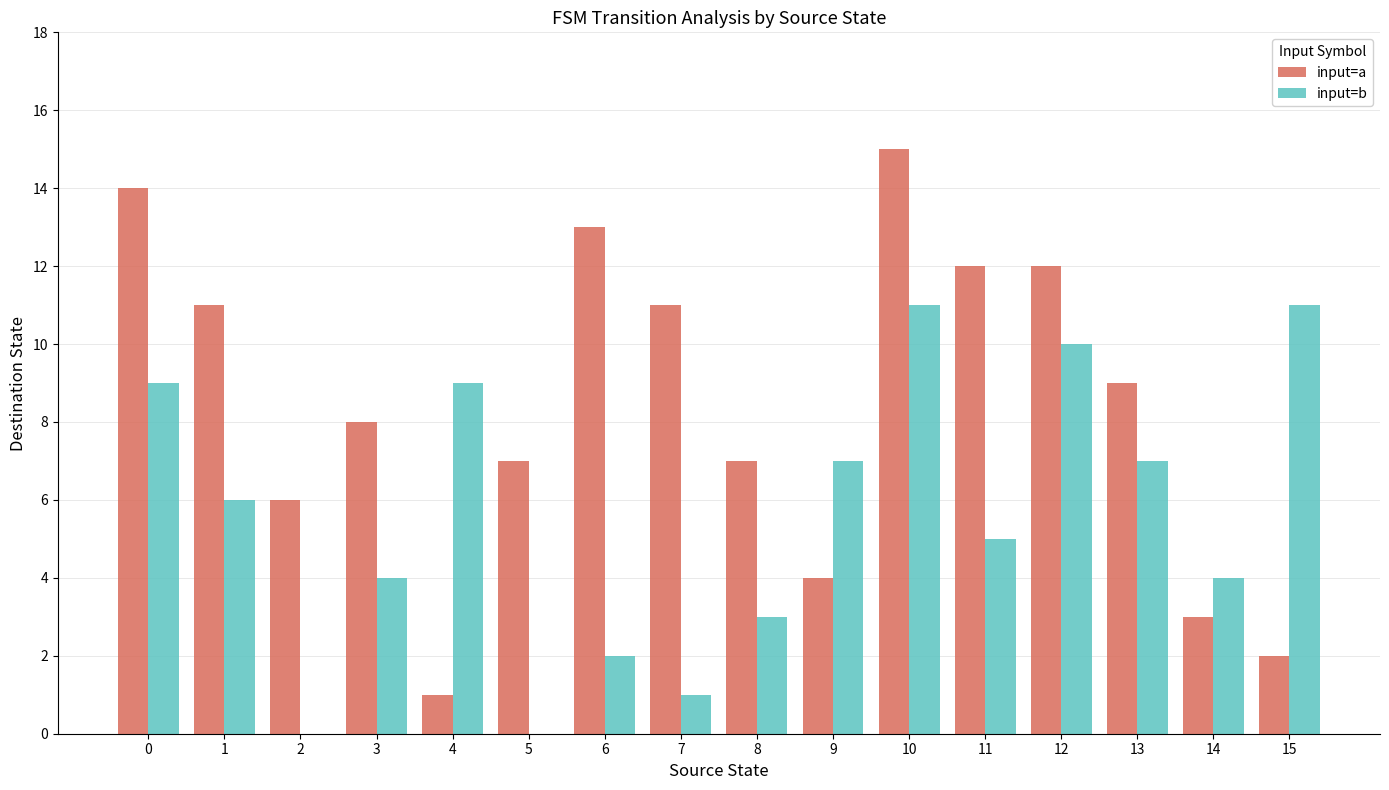

At which label is input=b closest to 5?

11